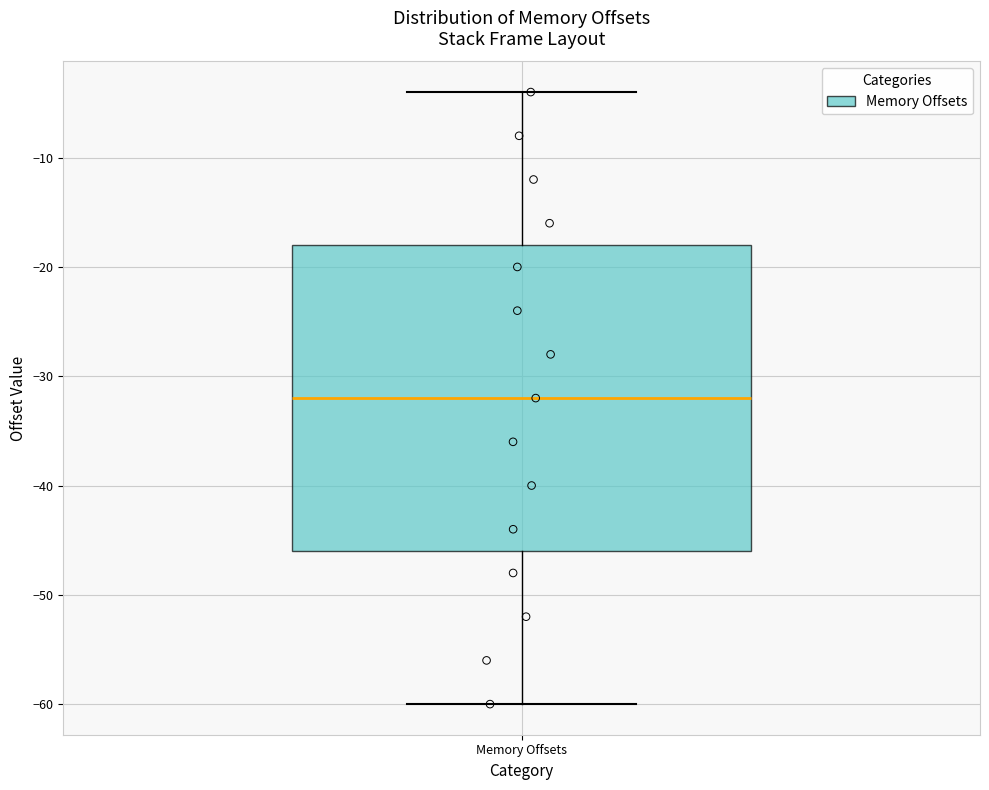

Read this box plot against the y-axis: the position of the median line, the range covered by the box, and the ends of both whiskers. The values are not printed on the chart, so give them approximately, as read against the axis.

median -32, box -46 to -18, whiskers -60 to -4